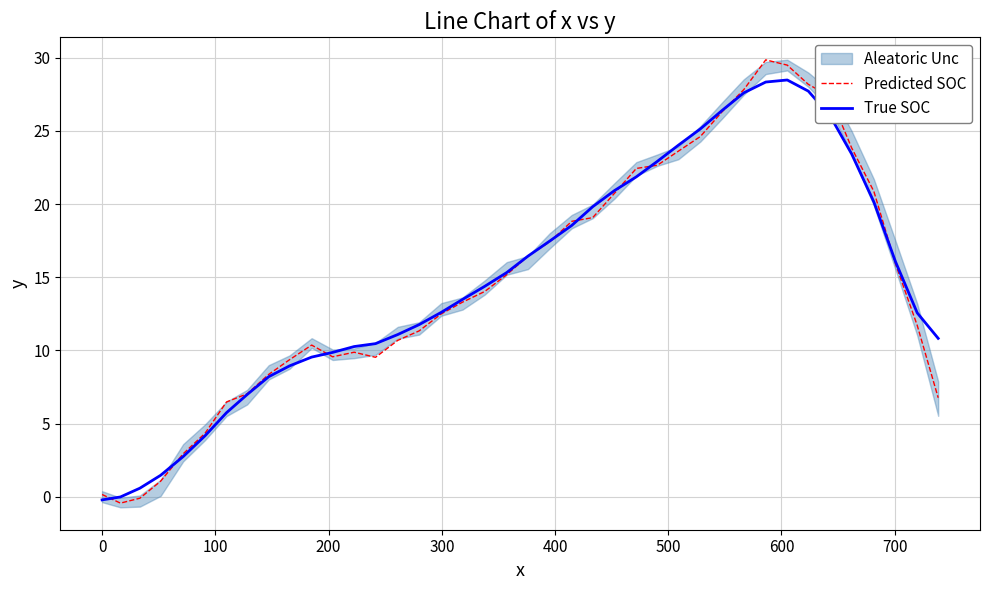

Is the value of True SOC at 10 greater than the value of Predicted SOC at 22?

No